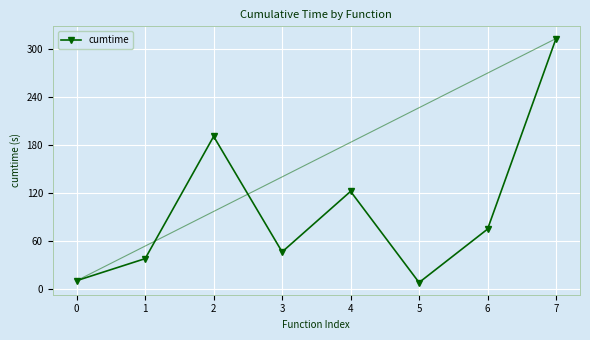

How many lines are shown in the chart?

1